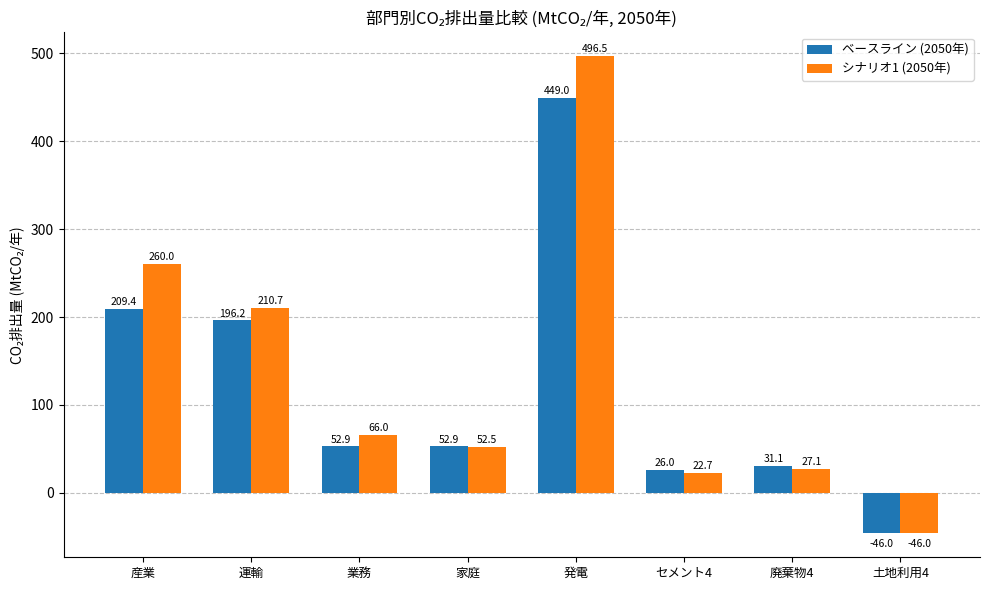

How many negative values does the シナリオ1 (2050年) series have?

1